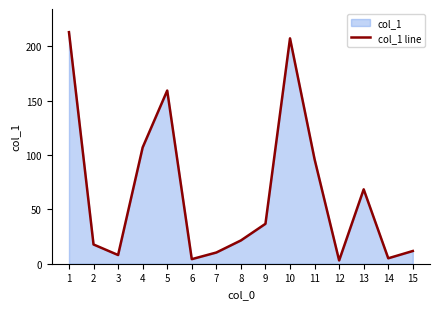

What is the greatest value displayed?

212.9